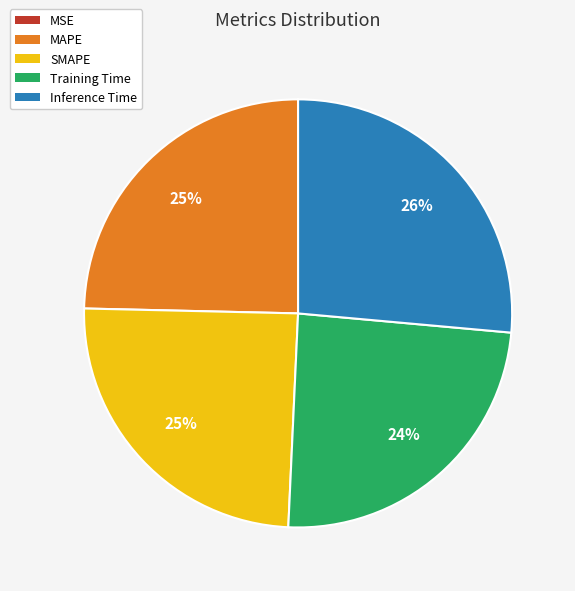

Is MAPE the majority of the pie?

No